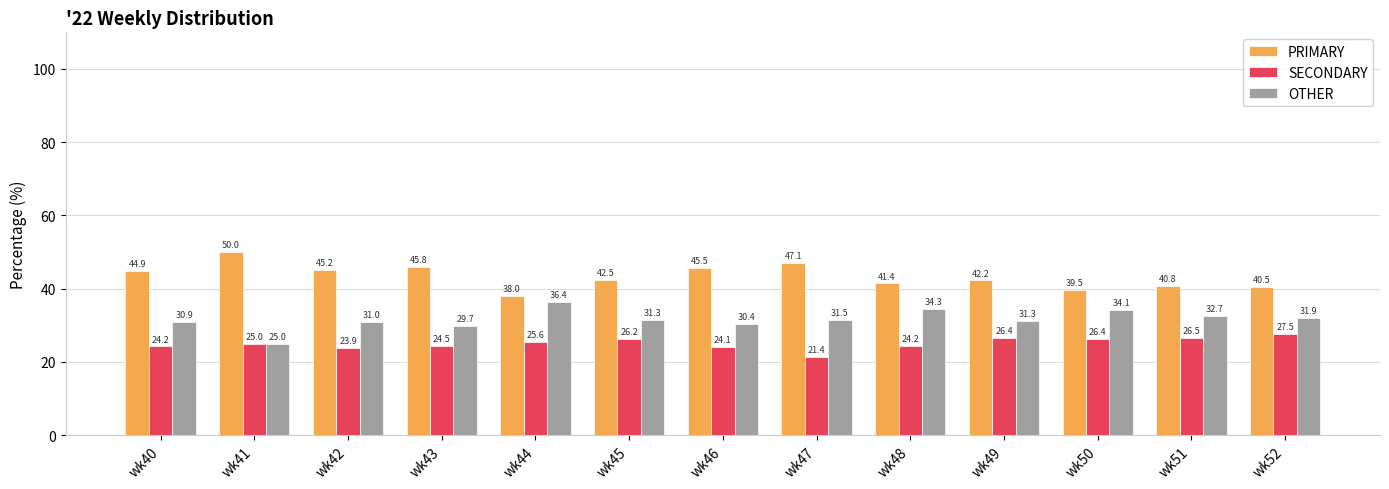

What is the difference between the PRIMARY values at wk50 and wk49?

2.7